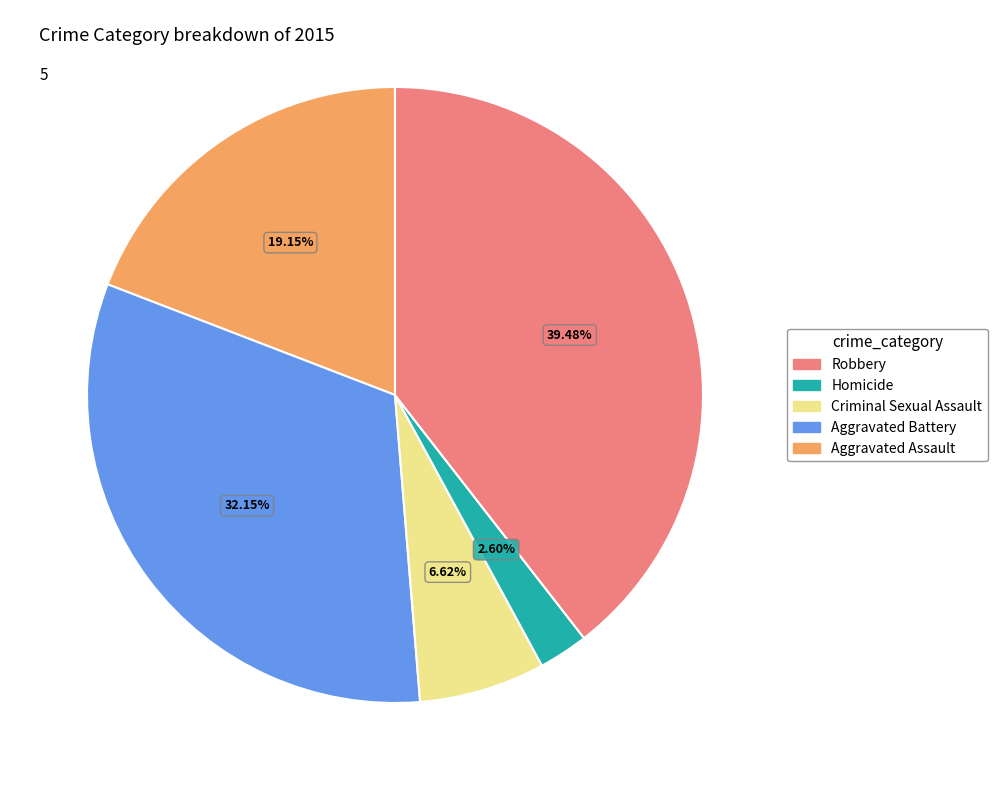

Is there a majority slice in this chart?

No